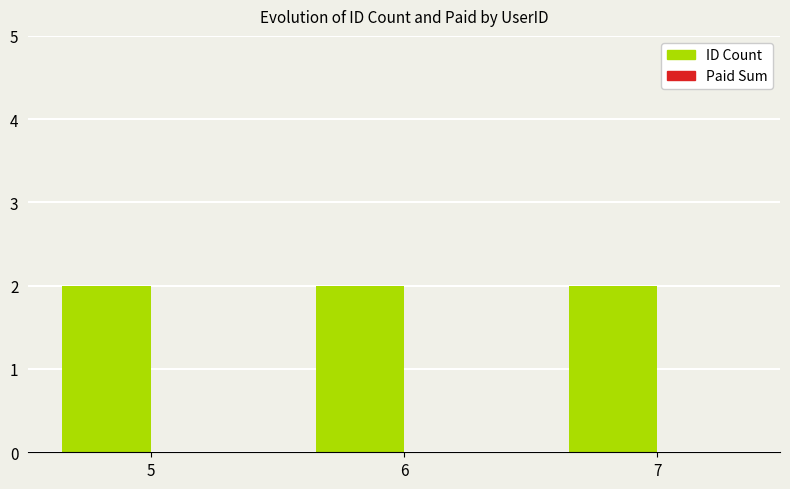

What is the total value across all series at 7?

2